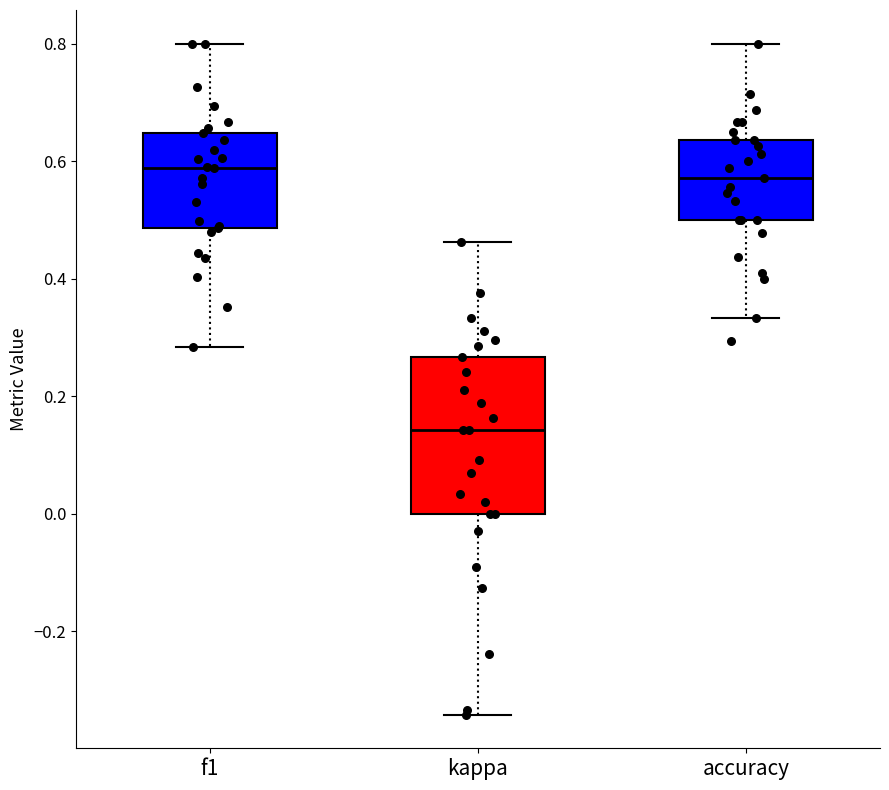

Reading left to right, read every box against the y-axis: the position of its median line, the range the box covers, and the ends of its whiskers. The values are not printed on the chart, so give them approximately, as read against the axis.

f1: median 0.58, box 0.48 to 0.64, whiskers 0.28 to 0.80
kappa: median 0.14, box 0.00 to 0.26, whiskers -0.34 to 0.46
accuracy: median 0.58, box 0.50 to 0.64, whiskers 0.34 to 0.80